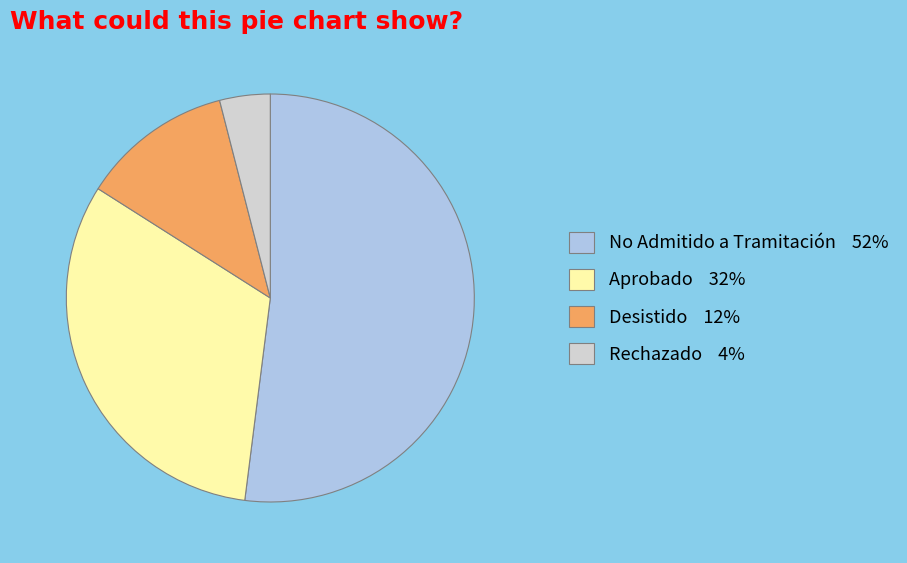

Does any single category account for the majority?

Yes